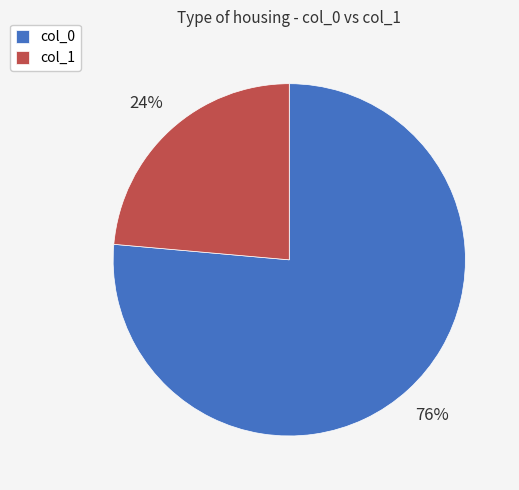

To the nearest percent, what is the average slice percentage?

50%